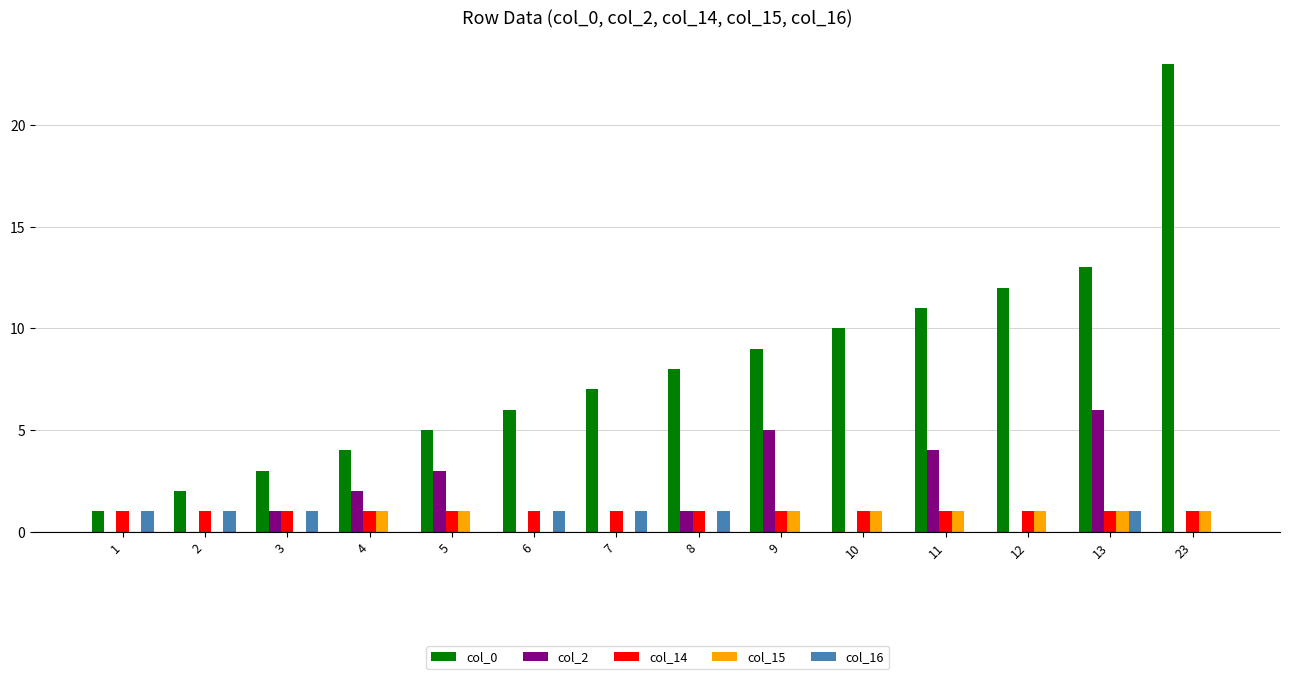

Between 1 and 23, which series saw the biggest shift?

col_0